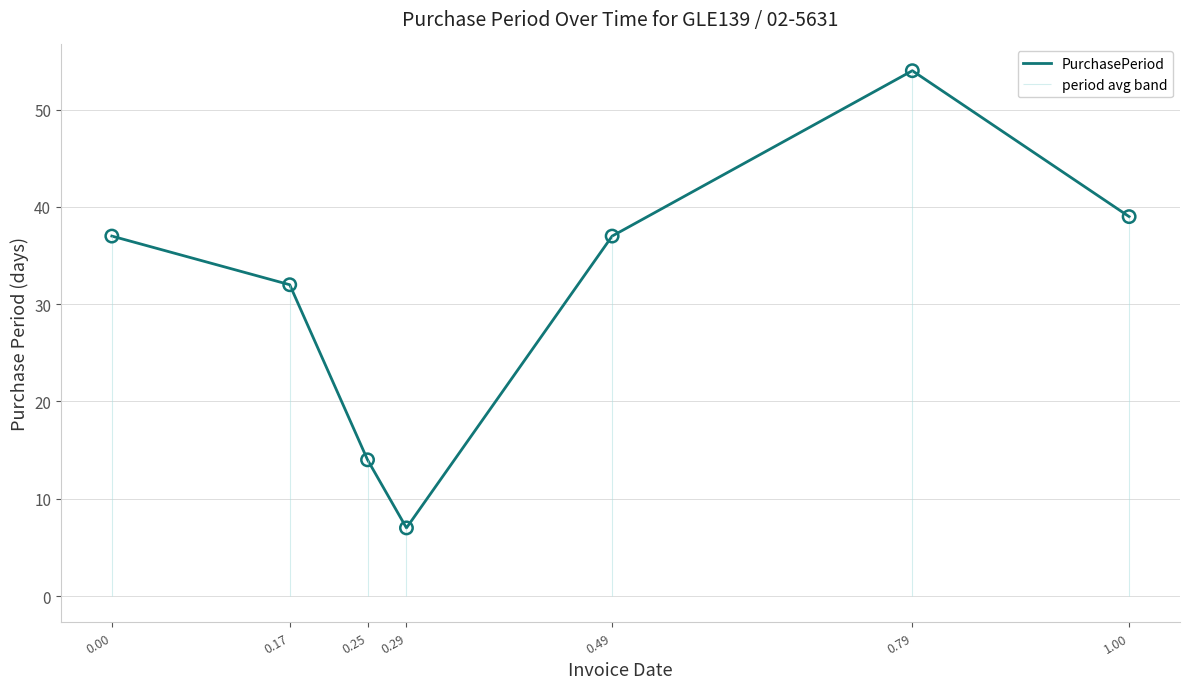

Between 0.79 and 0.49, which is larger?

0.79